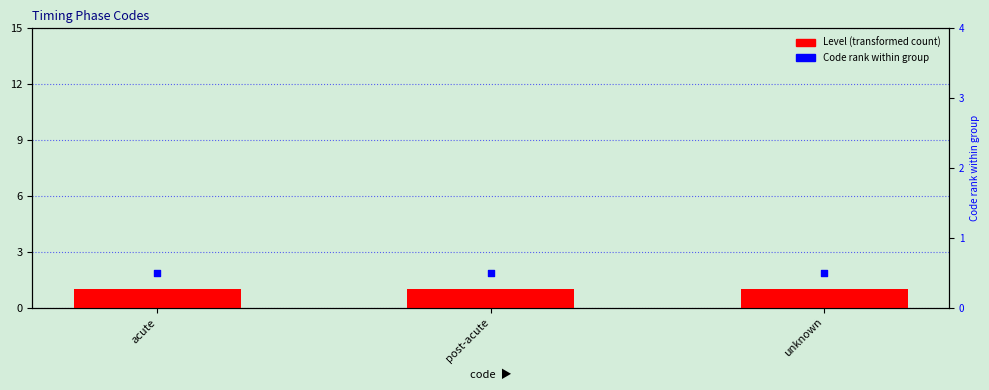

At which category is the sum across all series the highest?

acute